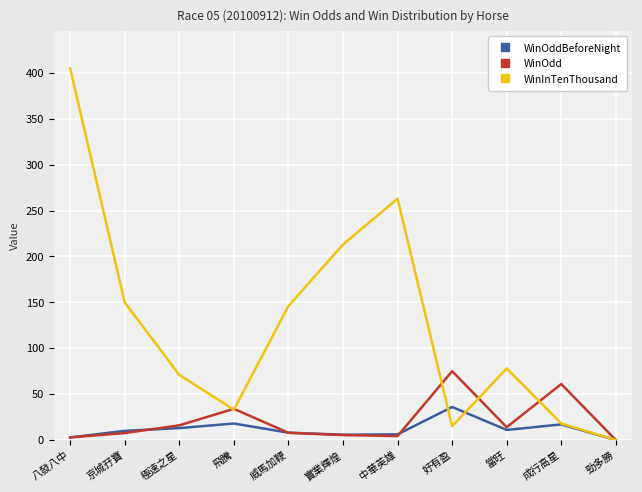

What are all the series names shown in the legend?

WinOddBeforeNight, WinOdd, WinInTenThousand